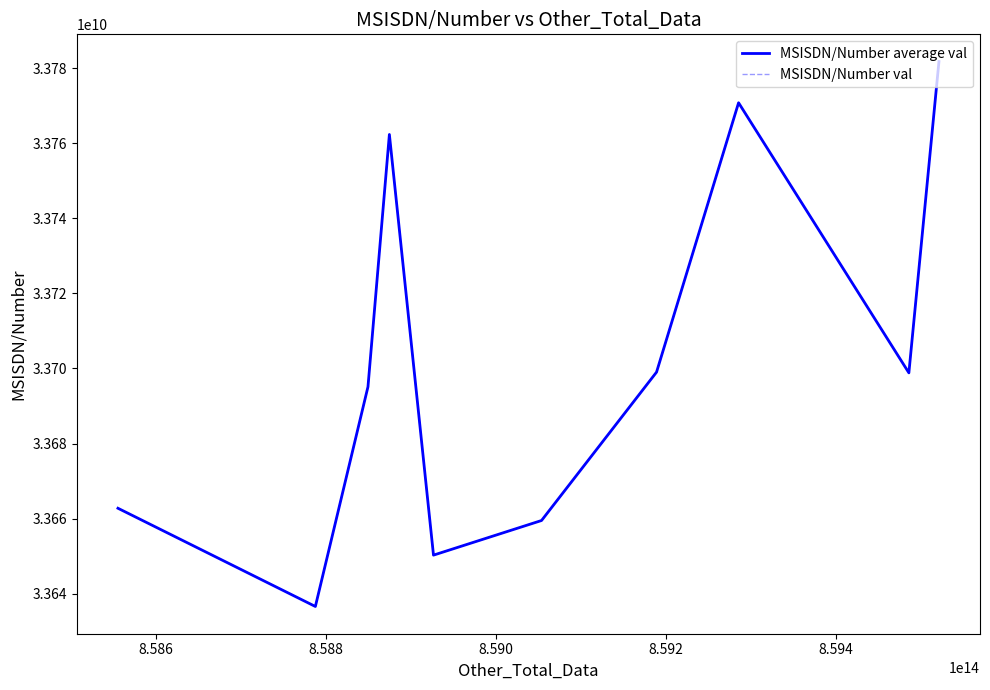

True or false: MSISDN/Number val and MSISDN/Number average val intersect in this chart.

False